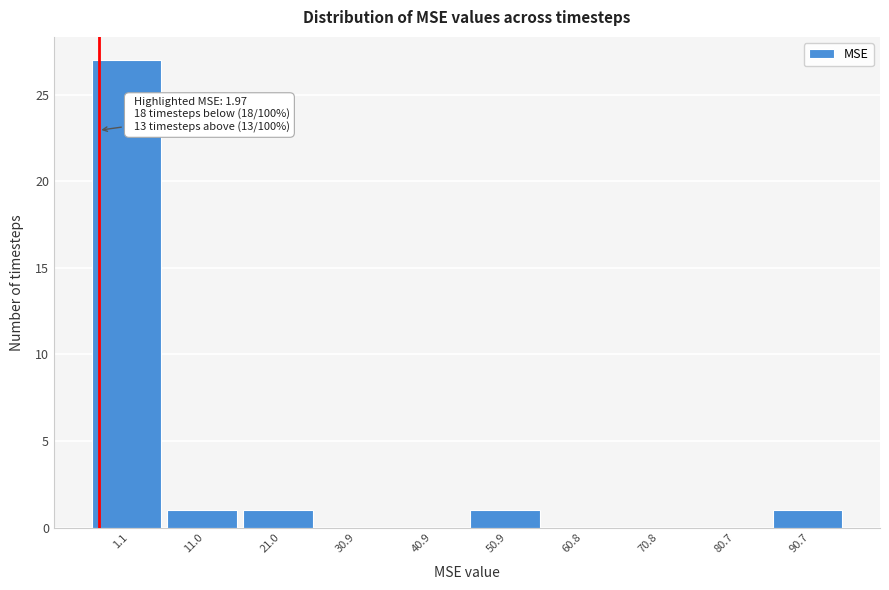

Reading left to right, transcribe all the data shown in this chart.

1.1=27	11.0=1	21.0=1	30.9=0	40.9=0	50.9=1	60.8=0	70.8=0	80.7=0	90.7=1